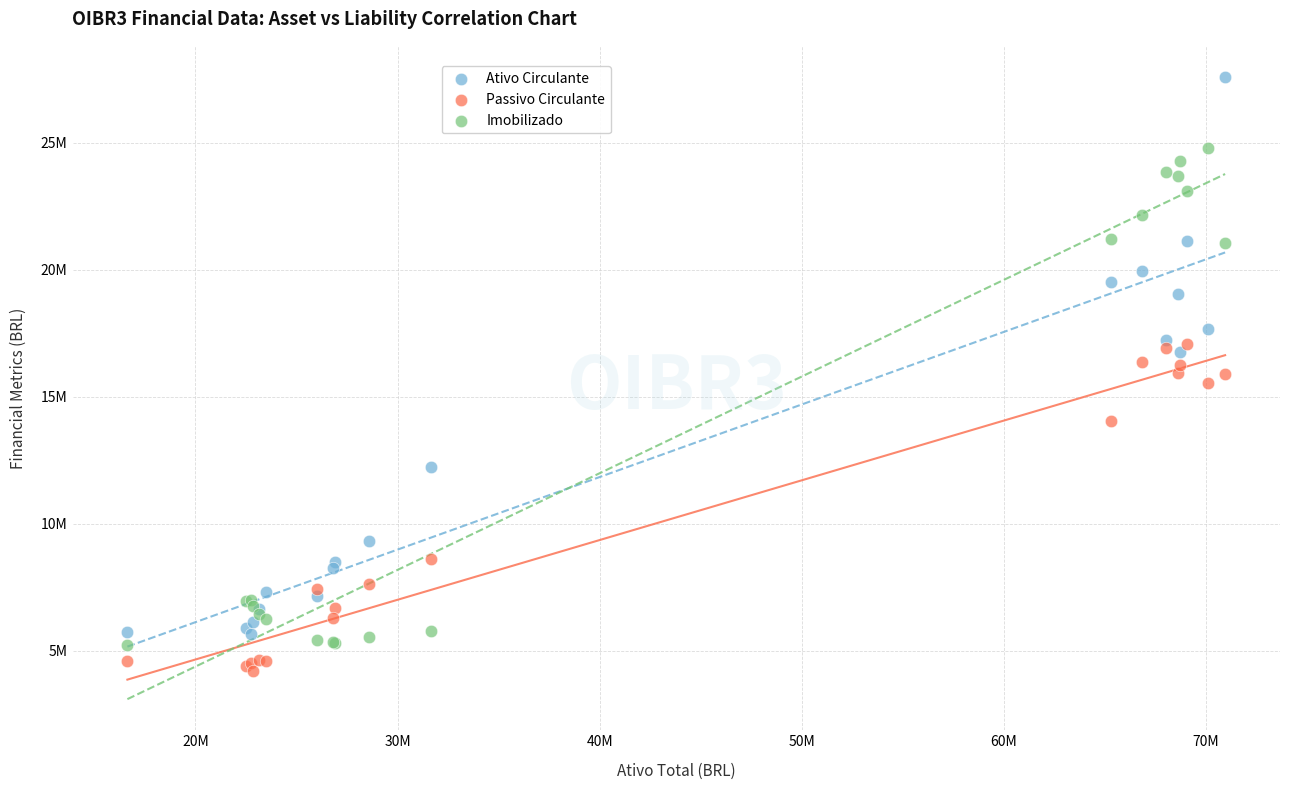

Which series contains the lowest Y value?

Passivo Circulante